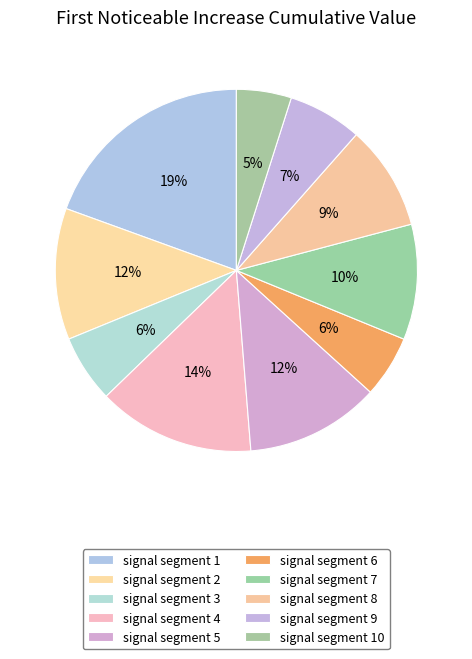

Count the number of slices in the pie.

10